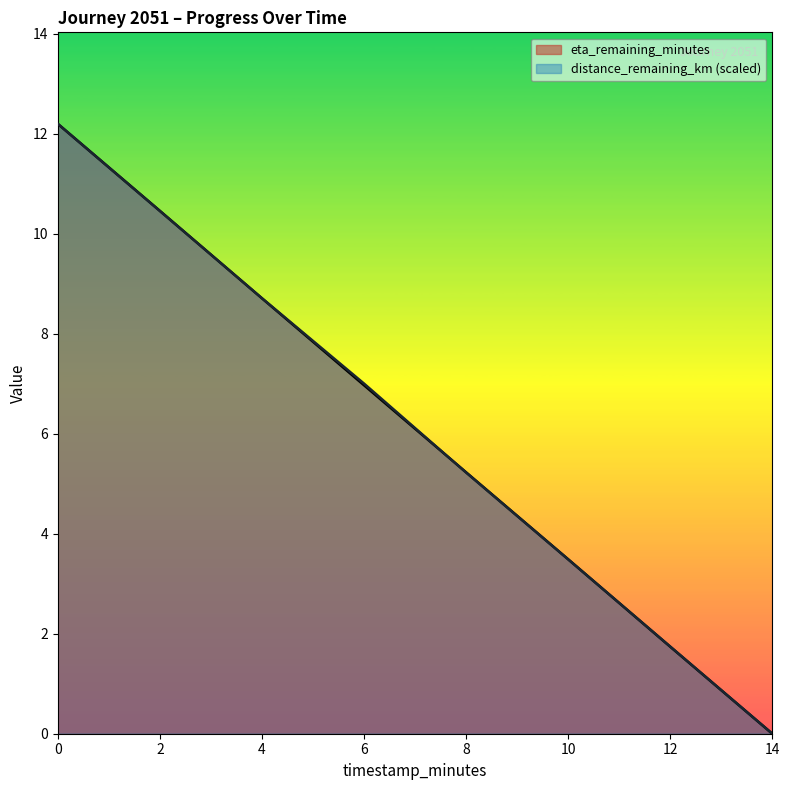

Where is eta_remaining_minutes nearest to the value 6?

8